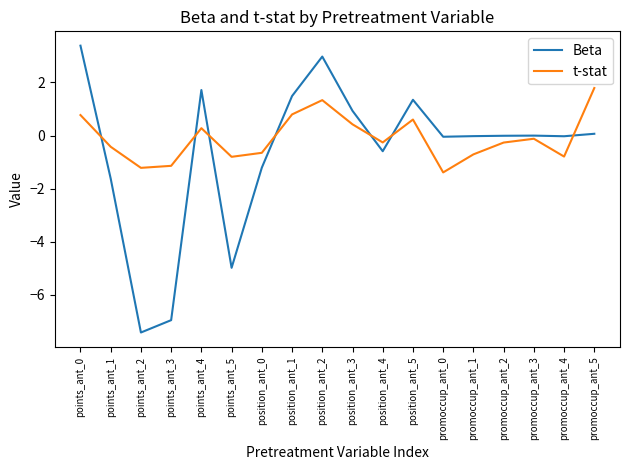

At position_ant_3, list the series in order from largest to smallest.

Beta, t-stat